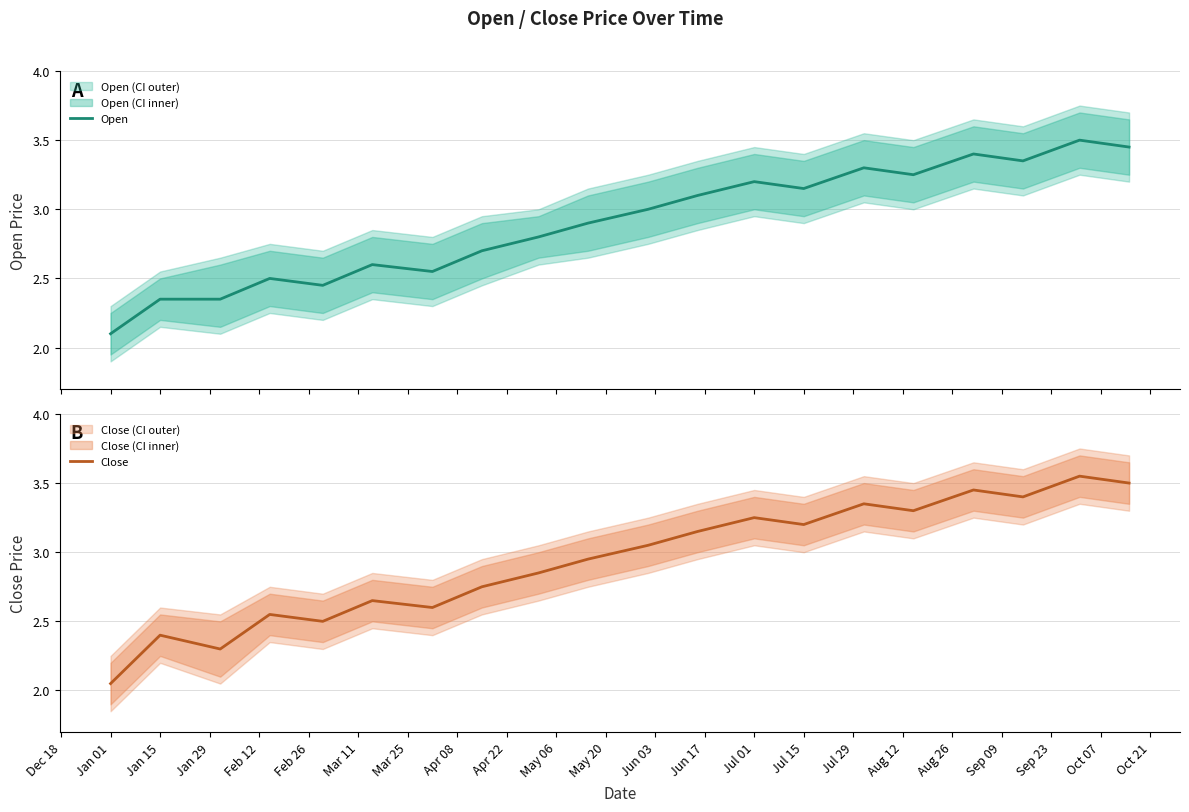

Where is Close nearest to the value 2?

Jan 01